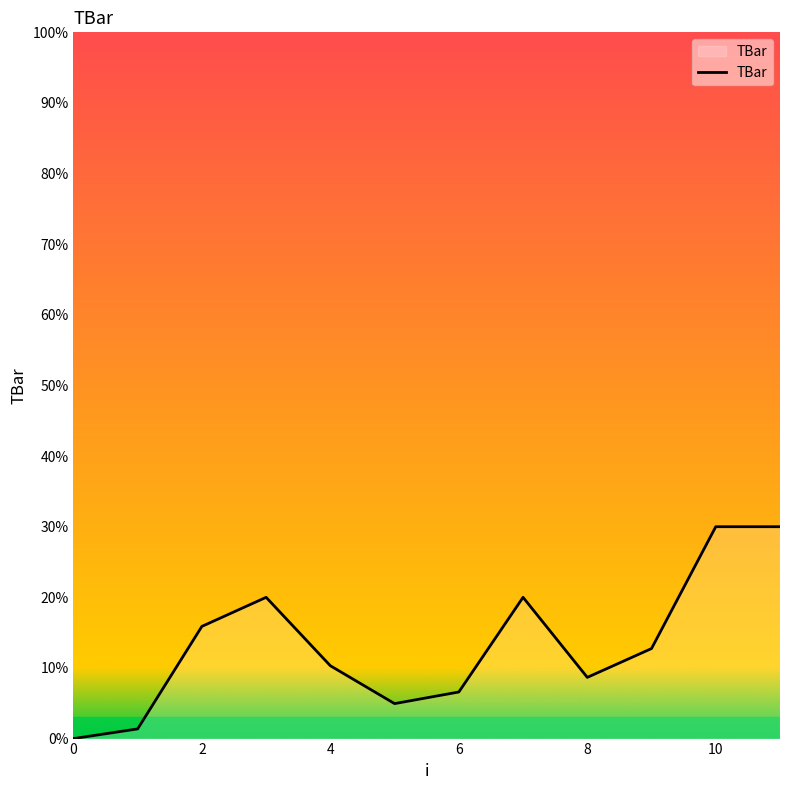

What is the greatest value displayed?

30.0